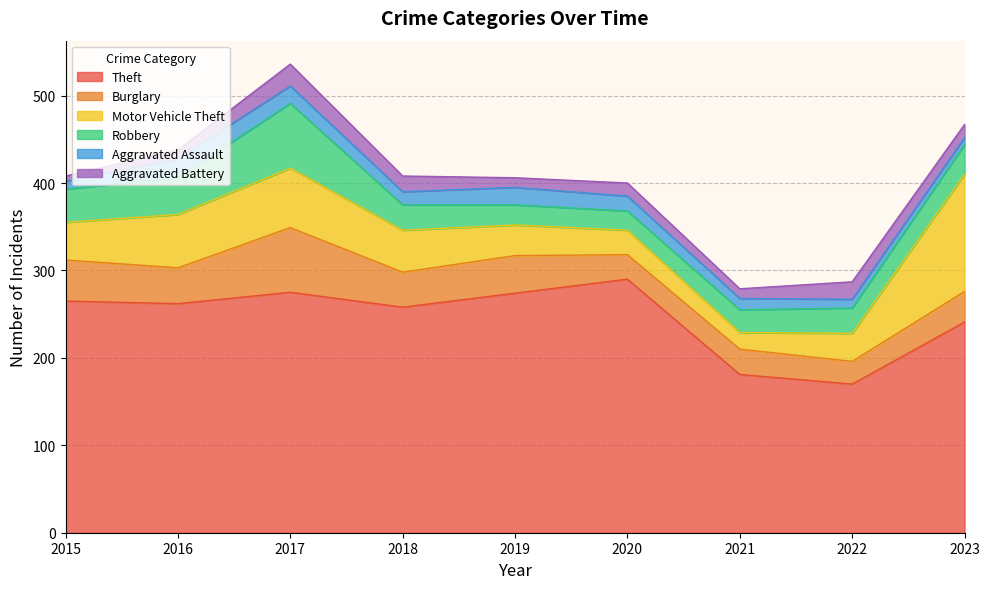

Between 2015 and 2016, which is larger?

2015